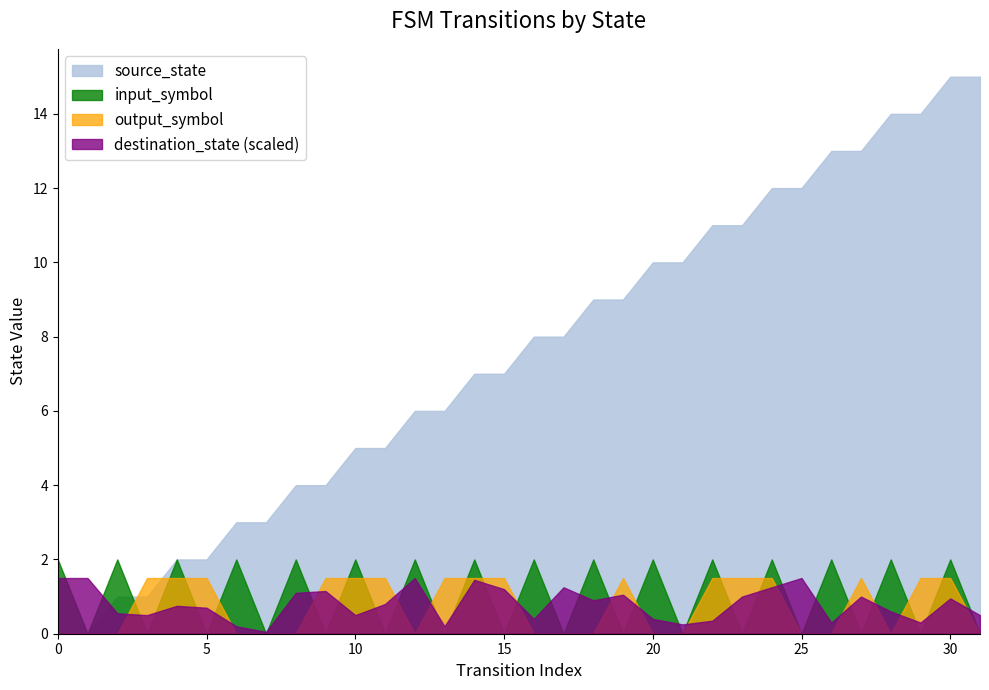

What is the difference between the second highest and second lowest values in the source_state series?

15.0